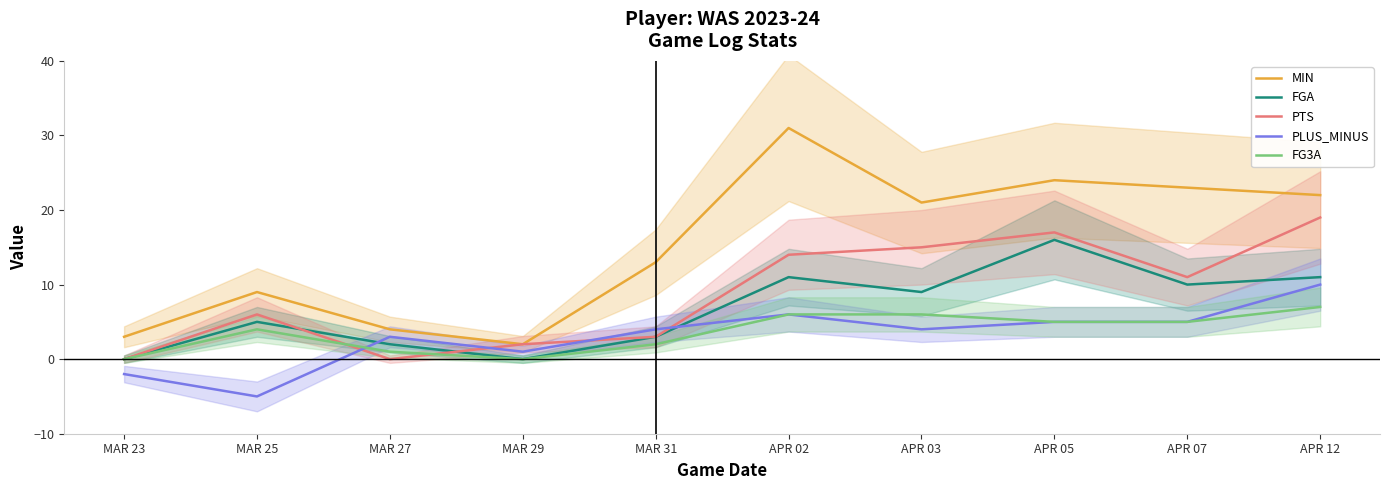

True or false: PLUS_MINUS and MIN intersect in this chart.

False